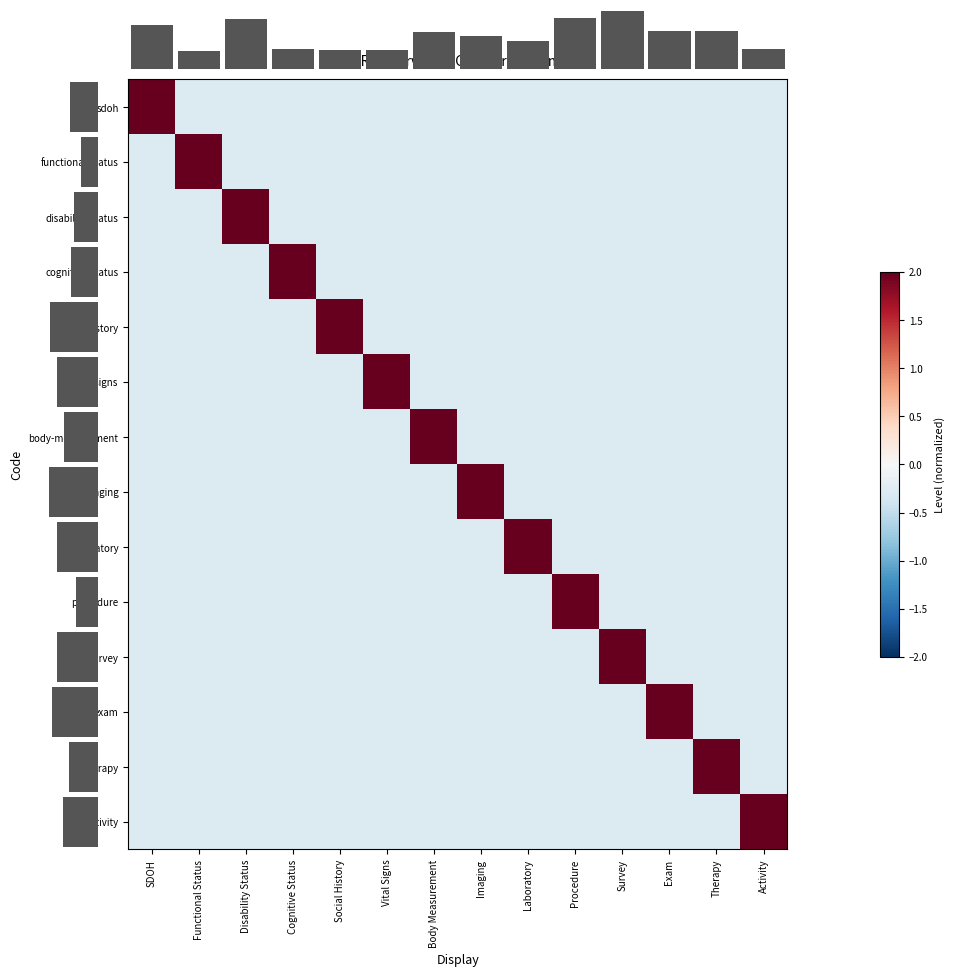

Is it true that row_10 equals -0.3 at Functional Status?

True